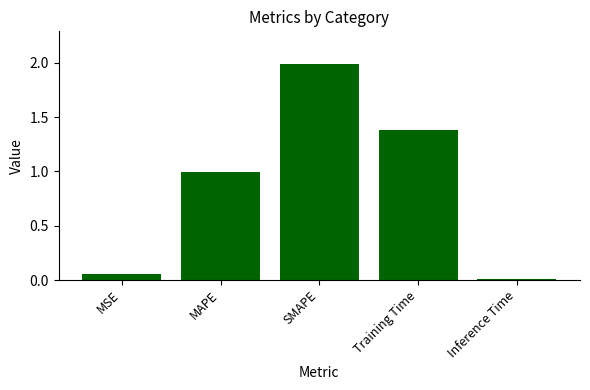

What is the change in value from SMAPE to Inference Time?

-2.0